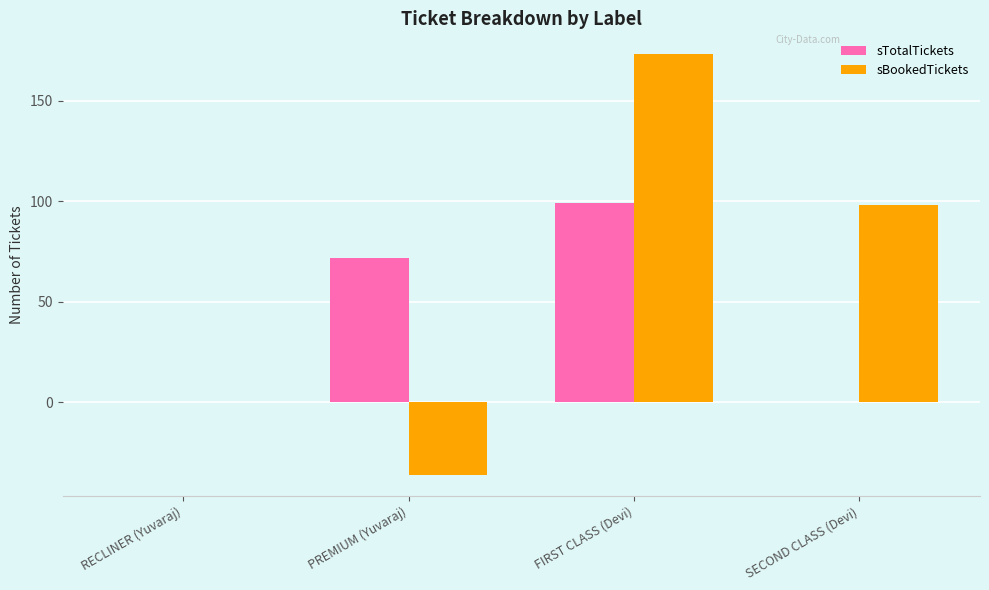

True or false: sTotalTickets has a value of 112 at PREMIUM (Yuvaraj).

False